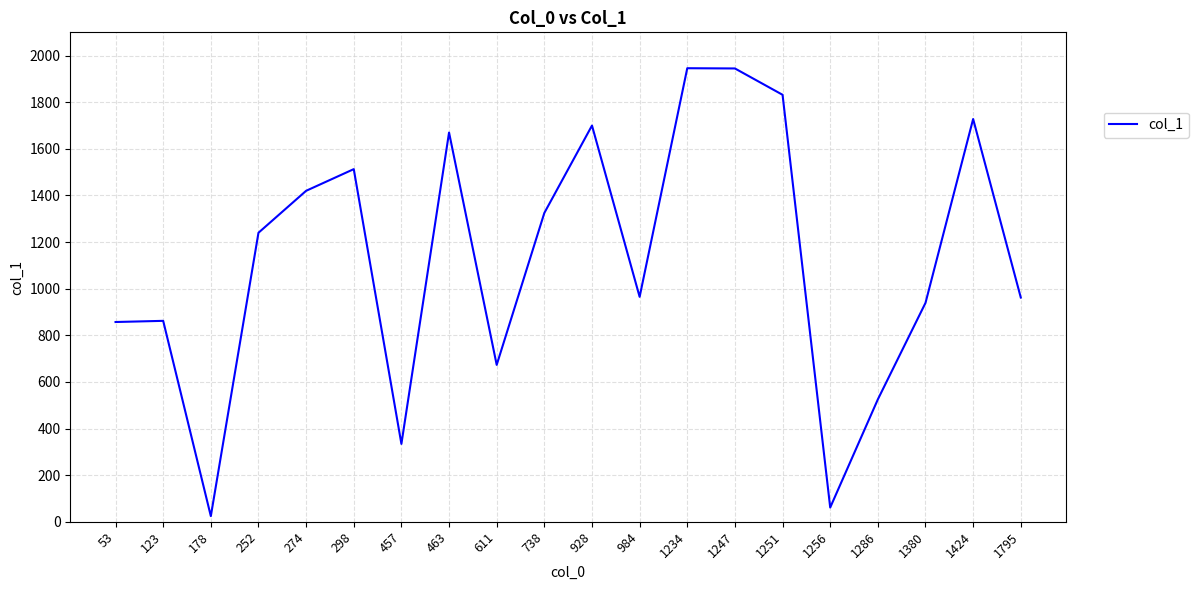

Approximately how many times larger is the value at 738 compared to 274?

0.9